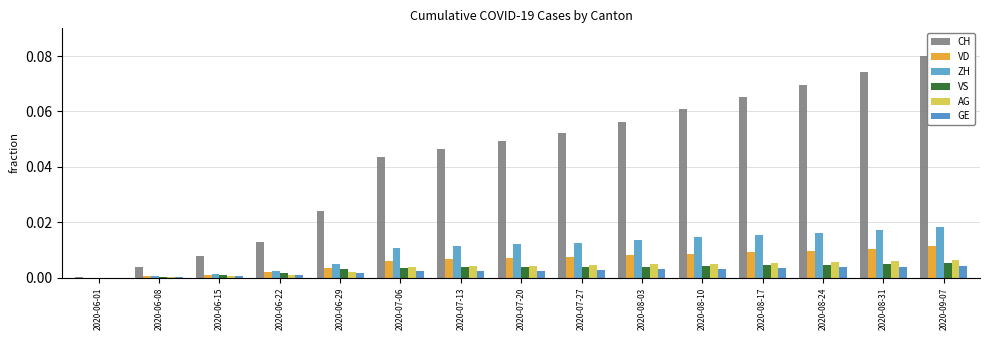

Are the bars horizontal?

No